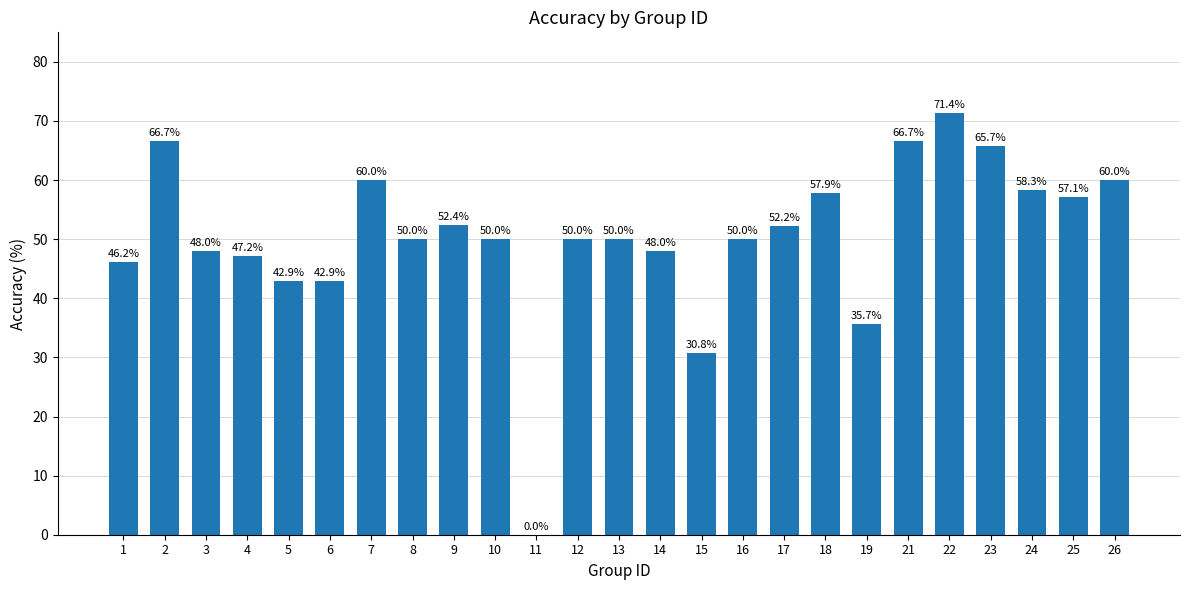

Reading left to right, list all the values displayed in this chart.

46.2	66.7	48.0	47.2	42.9	42.9	60.0	50.0	52.4	50.0	0.0	50.0	50.0	48.0	30.8	50.0	52.2	57.9	35.7	66.7	71.4	65.7	58.3	57.1	60.0